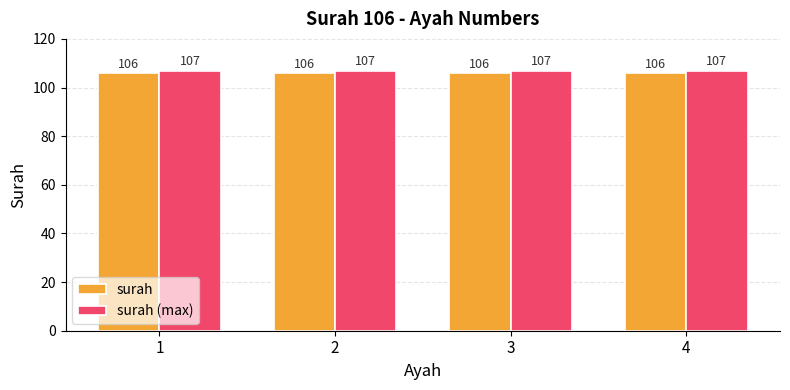

What is the average value of the surah series?

106